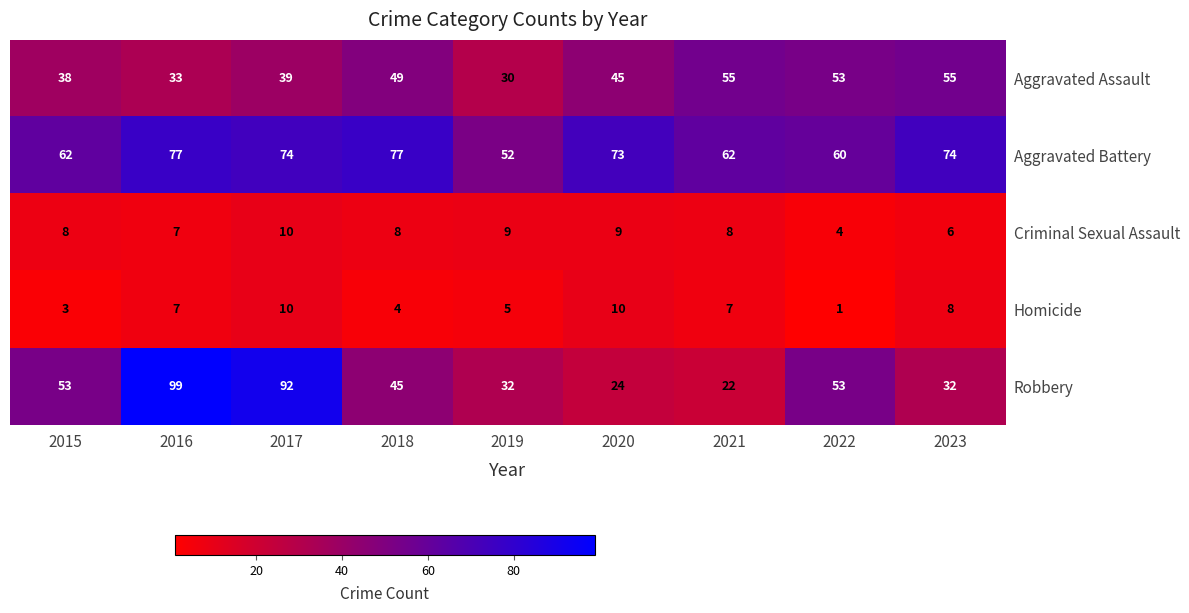

What is the spread (max minus min) of values at 2016?

92